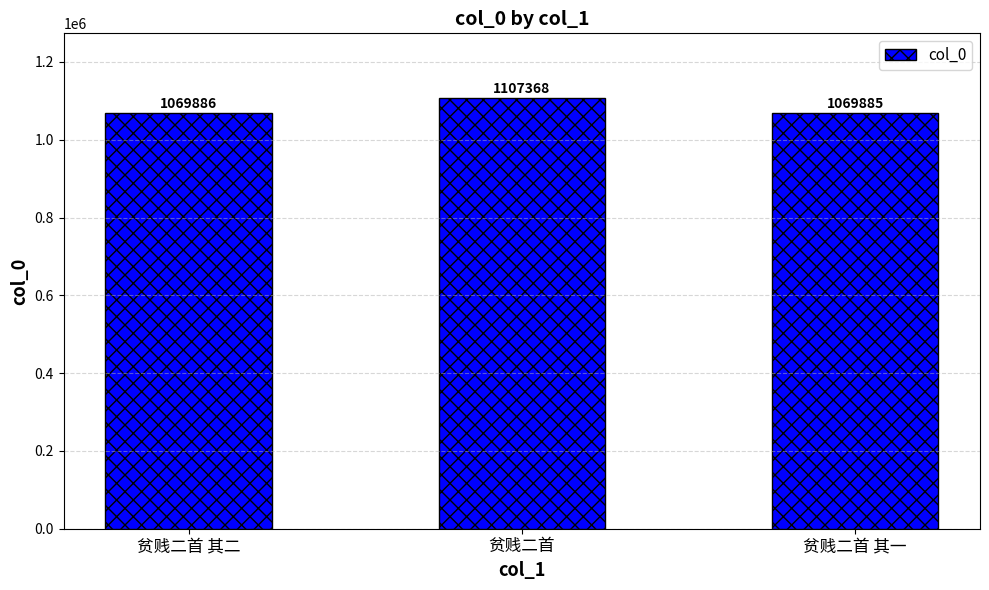

Where is the data nearest to the value 1088626?

贫贱二首 其二